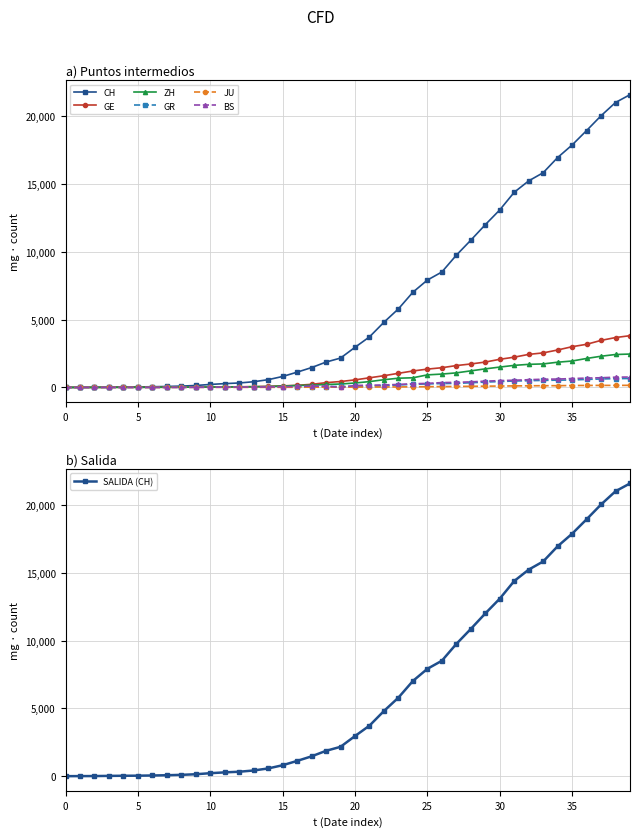

True or false: ZH and GR cross at least once.

False